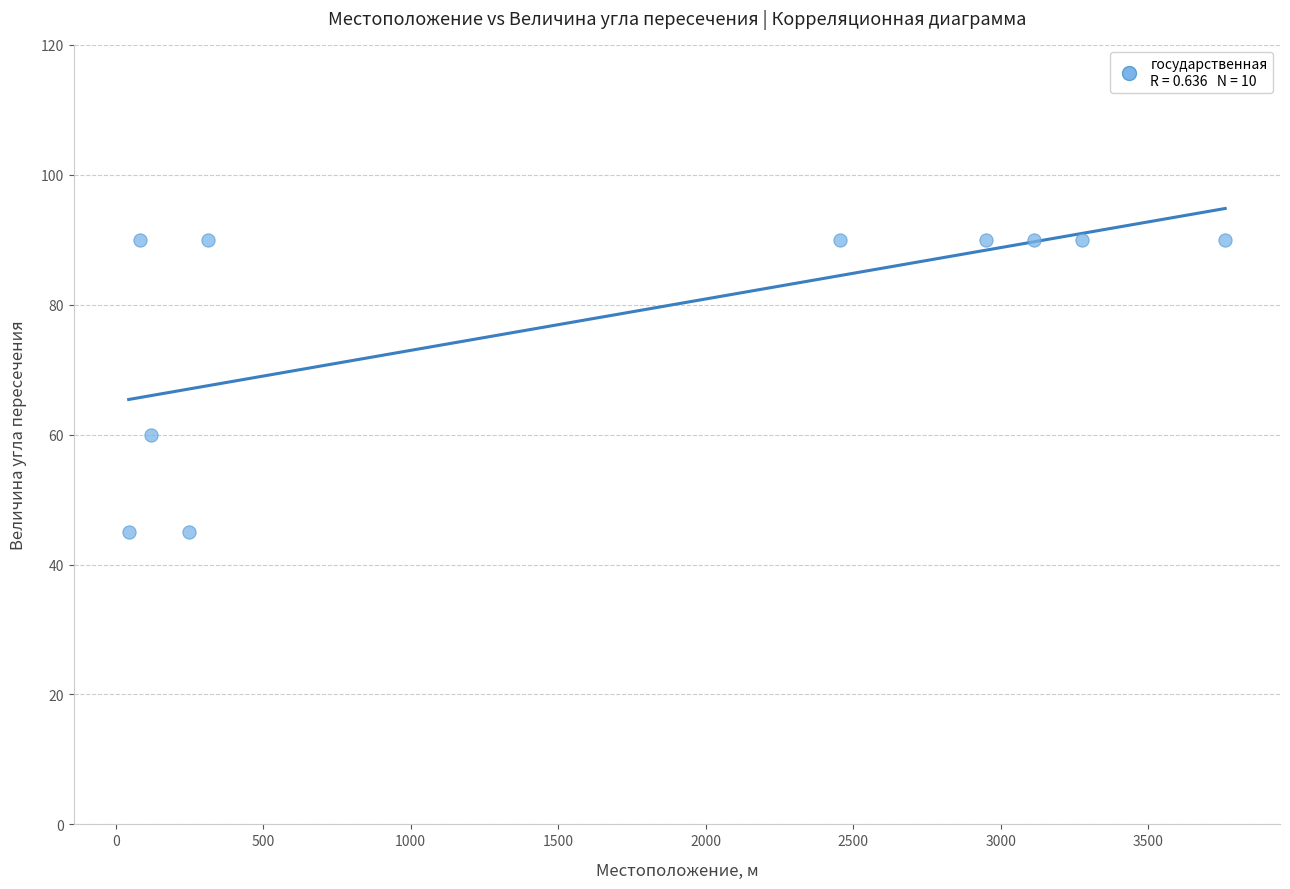

What is the average Y value?

78